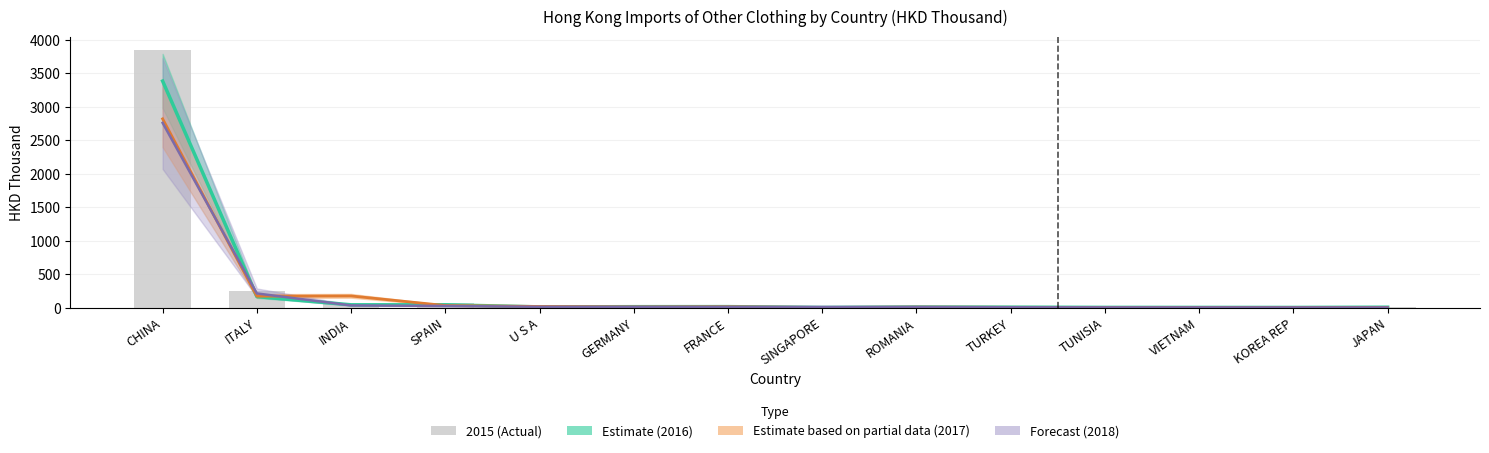

What is the label of the 6th bar from the left?

GERMANY